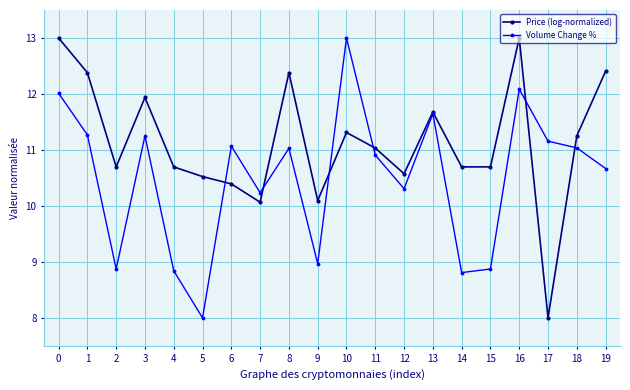

What is the difference between the highest and lowest values at 0?

1.0